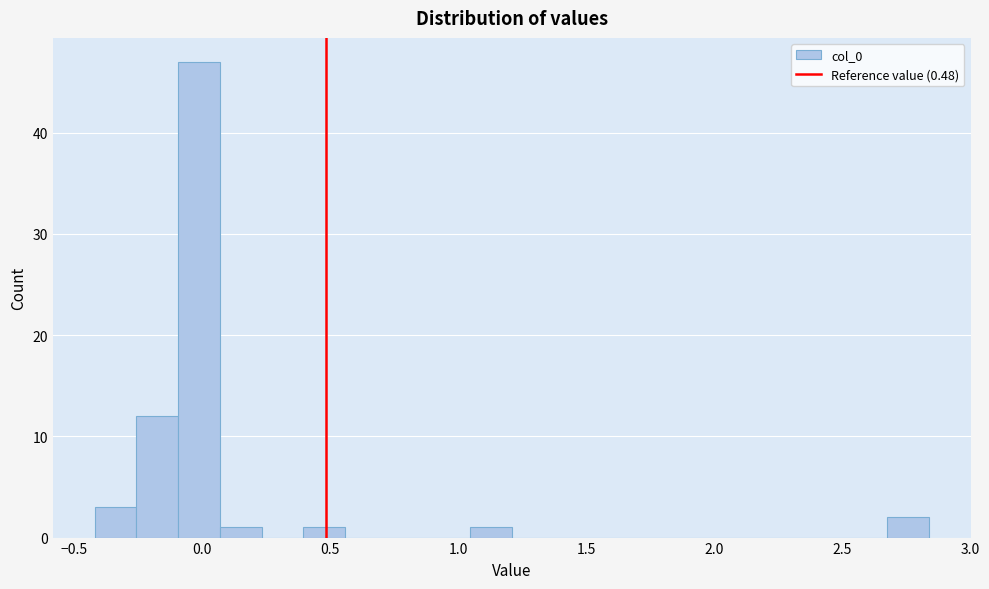

Read against the x-axis, roughly where is the centre of the tallest bar?

0.00